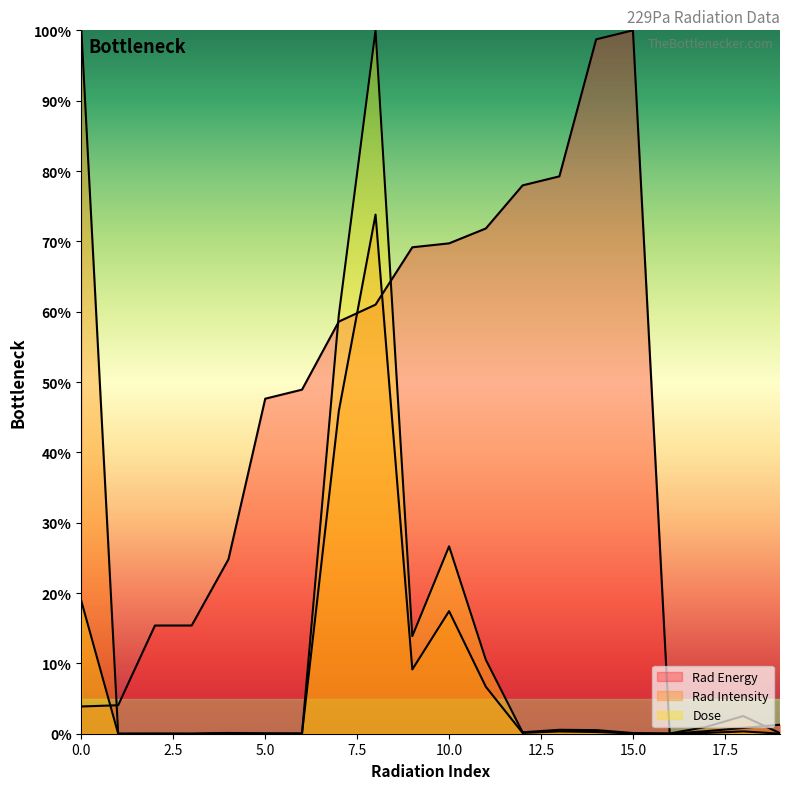

What is the difference between the maximum and minimum values in the Rad Intensity series?

100.0